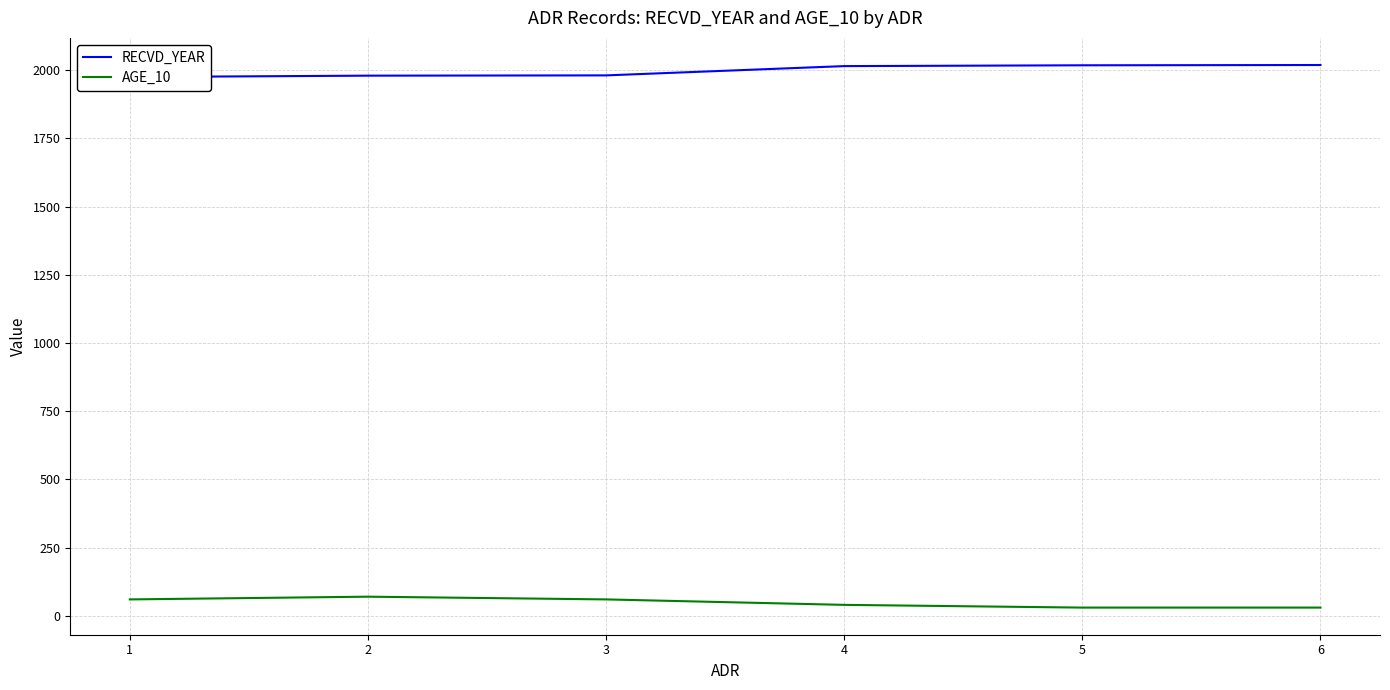

Reading left to right, transcribe all the data shown in this chart.

RECVD_YEAR: 1=1975	2=1980	3=1981	4=2015	5=2018	6=2019
AGE_10: 1=60	2=70	3=60	4=40	5=30	6=30